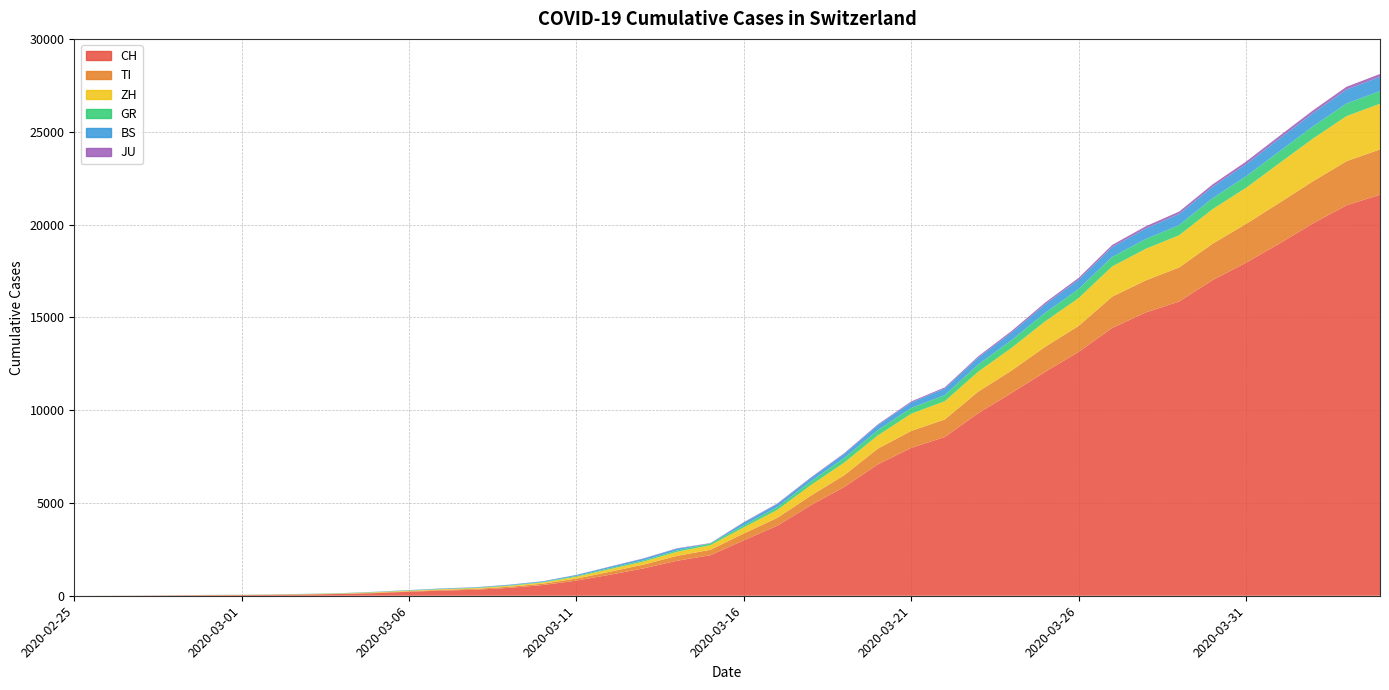

Reading left to right, list all the values displayed in this chart.

CH: 2020-02-25=0	2020-02-26=4	2020-02-27=8	2020-02-28=20	2020-02-29=30	2020-03-01=36	2020-03-02=50	2020-03-03=70	2020-03-04=97	2020-03-05=141	2020-03-06=216	2020-03-07=278	2020-03-08=325	2020-03-09=426	2020-03-10=577	2020-03-11=817	2020-03-12=1132	2020-03-13=1472	2020-03-14=1883	2020-03-15=2183	2020-03-16=2989	2020-03-17=3774	2020-03-18=4879	2020-03-19=5861	2020-03-20=7075	2020-03-21=7967	2020-03-22=8551	2020-03-23=9835	2020-03-24=10930	2020-03-25=12061	2020-03-26=13138	2020-03-27=14426	2020-03-28=15259	2020-03-29=15851	2020-03-30=17005	2020-03-31=17942	2020-04-01=18979	2020-04-02=20062	2020-04-03=21035	2020-04-04=21605
TI: 2020-02-25=0	2020-02-26=1	2020-02-27=1	2020-02-28=1	2020-02-29=2	2020-03-01=2	2020-03-02=4	2020-03-03=8	2020-03-04=13	2020-03-05=25	2020-03-06=28	2020-03-07=41	2020-03-08=49	2020-03-09=61	2020-03-10=75	2020-03-11=108	2020-03-12=163	2020-03-13=206	2020-03-14=265	2020-03-15=293	2020-03-16=368	2020-03-17=426	2020-03-18=511	2020-03-19=638	2020-03-20=849	2020-03-21=916	2020-03-22=945	2020-03-23=1162	2020-03-24=1209	2020-03-25=1354	2020-03-26=1401	2020-03-27=1688	2020-03-28=1727	2020-03-29=1837	2020-03-30=1962	2020-03-31=2091	2020-04-01=2195	2020-04-02=2271	2020-04-03=2377	2020-04-04=2442
ZH: 2020-02-25=0	2020-02-26=0	2020-02-27=2	2020-02-28=2	2020-02-29=6	2020-03-01=7	2020-03-02=10	2020-03-03=13	2020-03-04=15	2020-03-05=23	2020-03-06=29	2020-03-07=34	2020-03-08=40	2020-03-09=49	2020-03-10=62	2020-03-11=101	2020-03-12=140	2020-03-13=163	2020-03-14=218	2020-03-15=250	2020-03-16=326	2020-03-17=429	2020-03-18=568	2020-03-19=679	2020-03-20=711	2020-03-21=925	2020-03-22=984	2020-03-23=1073	2020-03-24=1221	2020-03-25=1368	2020-03-26=1500	2020-03-27=1627	2020-03-28=1701	2020-03-29=1733	2020-03-30=1859	2020-03-31=1947	2020-04-01=2136	2020-04-02=2300	2020-04-03=2428	2020-04-04=2461
GR: 2020-02-25=0	2020-02-26=2	2020-02-27=2	2020-02-28=6	2020-02-29=6	2020-03-01=6	2020-03-02=9	2020-03-03=10	2020-03-04=13	2020-03-05=15	2020-03-06=16	2020-03-07=18	2020-03-08=19	2020-03-09=28	2020-03-10=32	2020-03-11=44	2020-03-12=53	2020-03-13=65	2020-03-14=73	2020-03-15=93	2020-03-16=118	2020-03-17=152	2020-03-18=204	2020-03-19=252	2020-03-20=283	2020-03-21=311	2020-03-22=327	2020-03-23=386	2020-03-24=419	2020-03-25=458	2020-03-26=487	2020-03-27=513	2020-03-28=527	2020-03-29=542	2020-03-30=591	2020-03-31=617	2020-04-01=635	2020-04-02=655	2020-04-03=678	2020-04-04=680
BS: 2020-02-25=0	2020-02-26=0	2020-02-27=1	2020-02-28=1	2020-02-29=1	2020-03-01=1	2020-03-02=1	2020-03-03=3	2020-03-04=3	2020-03-05=8	2020-03-06=15	2020-03-07=21	2020-03-08=24	2020-03-09=28	2020-03-10=33	2020-03-11=49	2020-03-12=73	2020-03-13=92	2020-03-14=100	2020-03-15=0	2020-03-16=143	2020-03-17=164	2020-03-18=181	2020-03-19=220	2020-03-20=270	2020-03-21=297	2020-03-22=356	2020-03-23=374	2020-03-24=410	2020-03-25=462	2020-03-26=501	2020-03-27=530	2020-03-28=569	2020-03-29=605	2020-03-30=617	2020-03-31=653	2020-04-01=687	2020-04-02=714	2020-04-03=754	2020-04-04=767
JU: 2020-02-25=0	2020-02-26=0	2020-02-27=1	2020-02-28=1	2020-02-29=1	2020-03-01=1	2020-03-02=1	2020-03-03=2	2020-03-04=2	2020-03-05=4	2020-03-06=4	2020-03-07=5	2020-03-08=5	2020-03-09=7	2020-03-10=7	2020-03-11=7	2020-03-12=12	2020-03-13=17	2020-03-14=18	2020-03-15=19	2020-03-16=25	2020-03-17=29	2020-03-18=32	2020-03-19=36	2020-03-20=44	2020-03-21=54	2020-03-22=61	2020-03-23=69	2020-03-24=82	2020-03-25=92	2020-03-26=100	2020-03-27=114	2020-03-28=119	2020-03-29=127	2020-03-30=128	2020-03-31=140	2020-04-01=145	2020-04-02=149	2020-04-03=149	2020-04-04=154